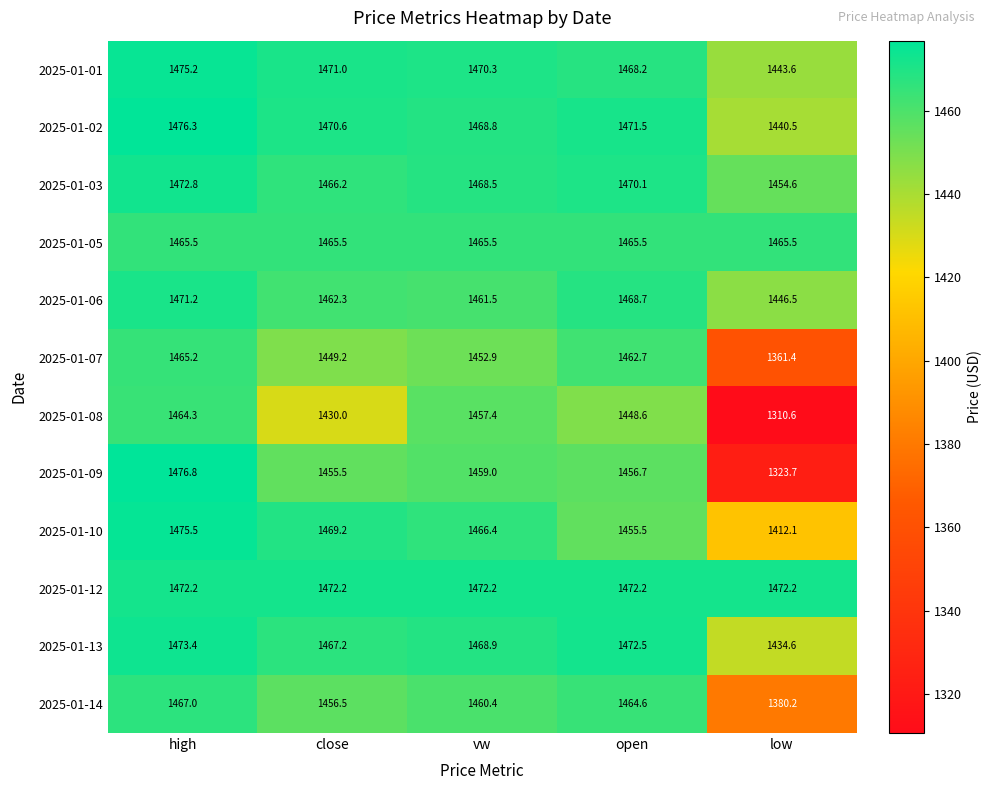

At which category does the chart reach its peak across all series?

high